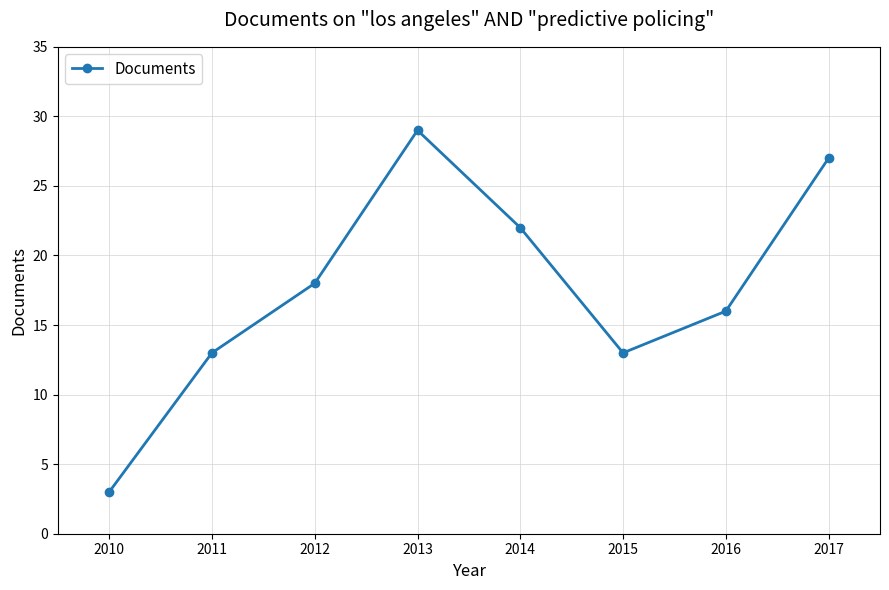

What value does the data have at 2013?

29